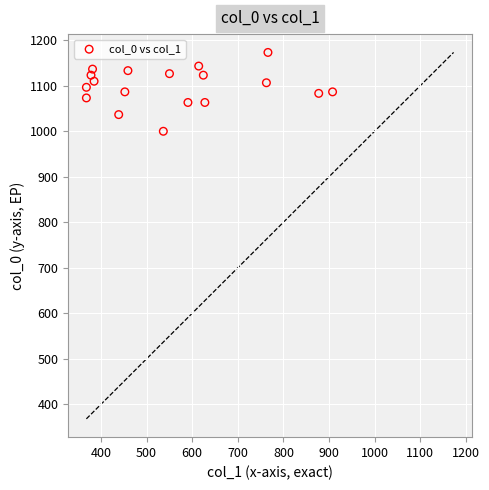

What is the range of Y values (max minus min)?

173.3